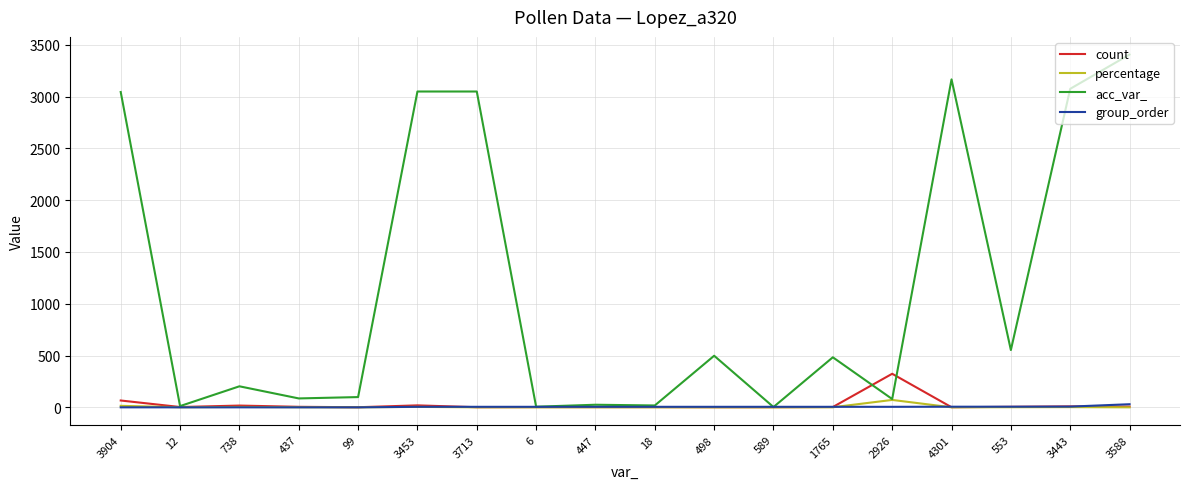

What is the maximum value shown in the chart?

3406.0